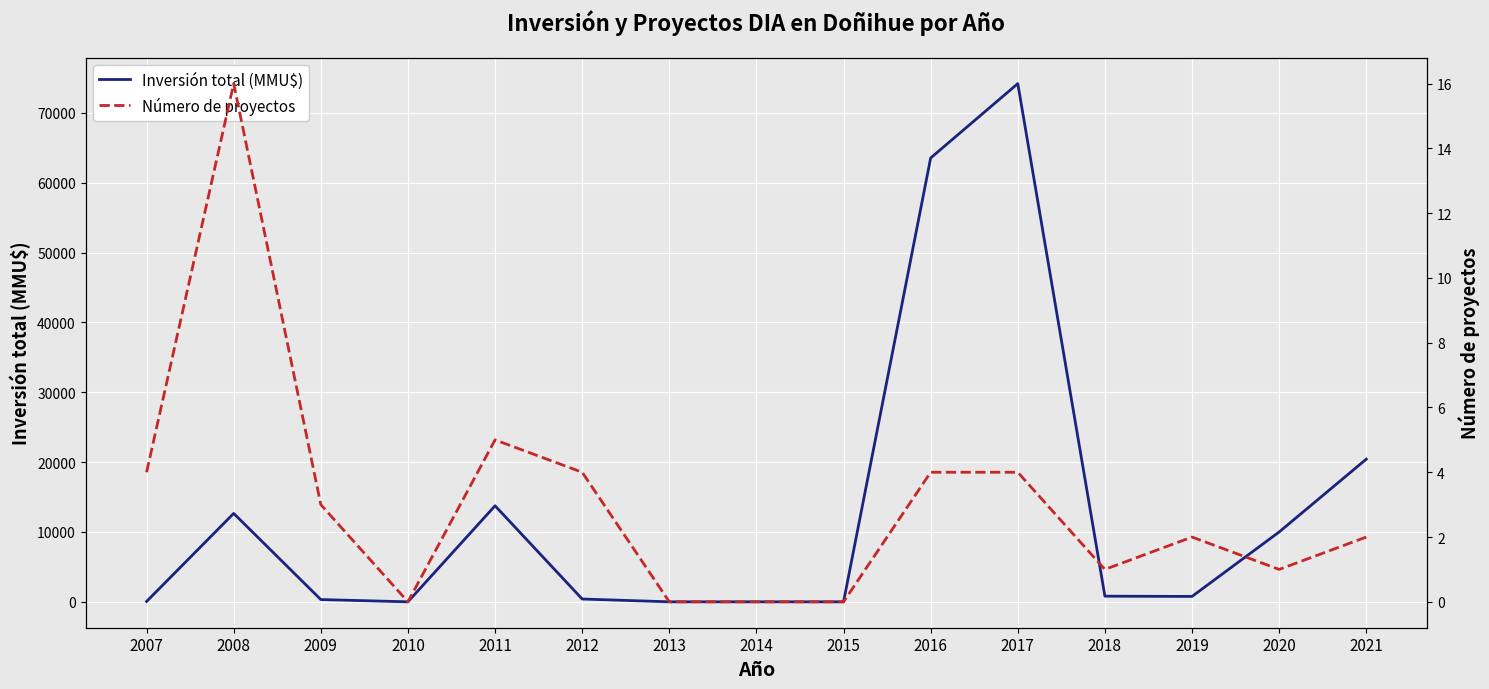

Reading right to left, list all the values displayed in this chart.

Inversión total (MMU$): 20426	10000	770	807	74200	63553	0	0	0	400	13753	0	322	12657	50
Número de proyectos: 2	1	2	1	4	4	0	0	0	4	5	0	3	16	4